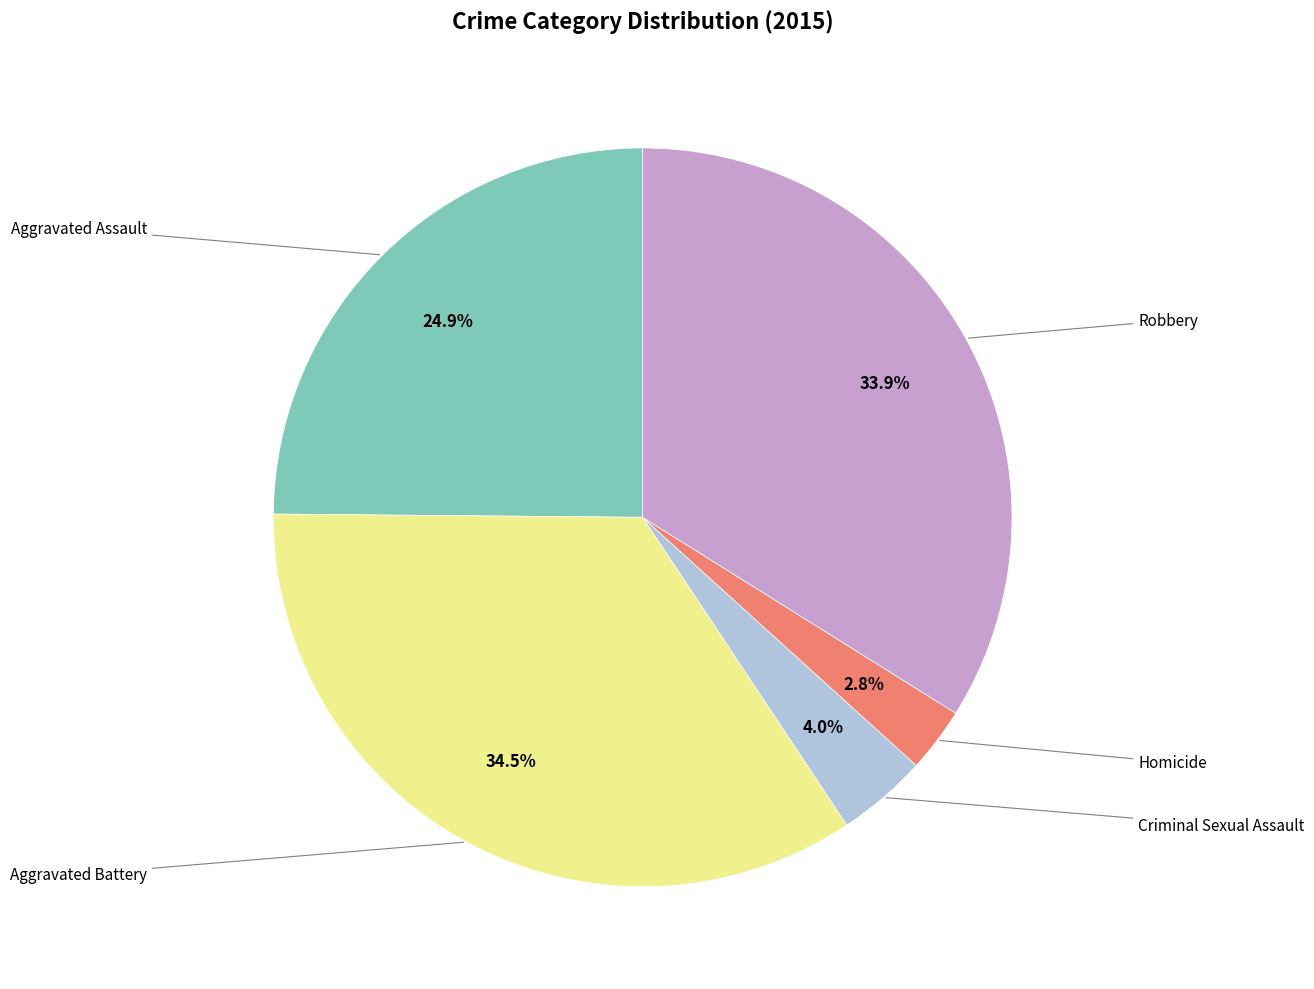

Does any single category account for the majority?

No